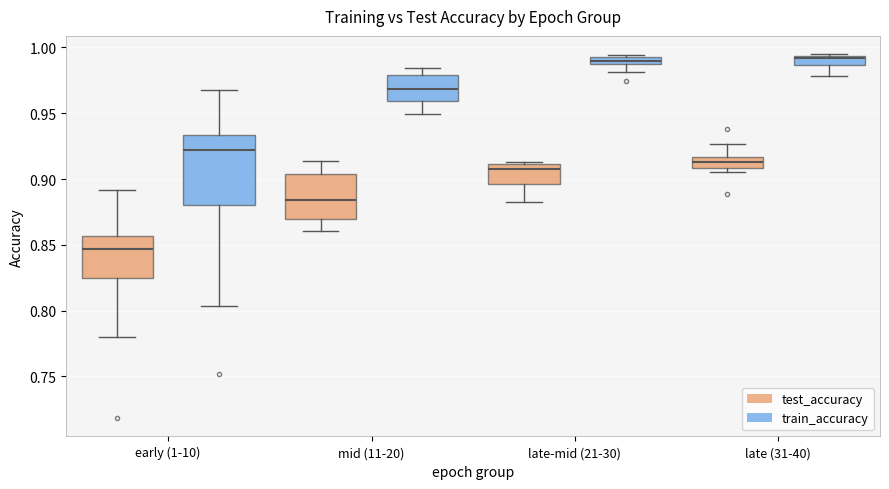

Where does the median line of the box for late-mid (21-30) (train_accuracy) sit on the y-axis? The values are not printed on the chart, so give them approximately, as read against the axis.

0.990